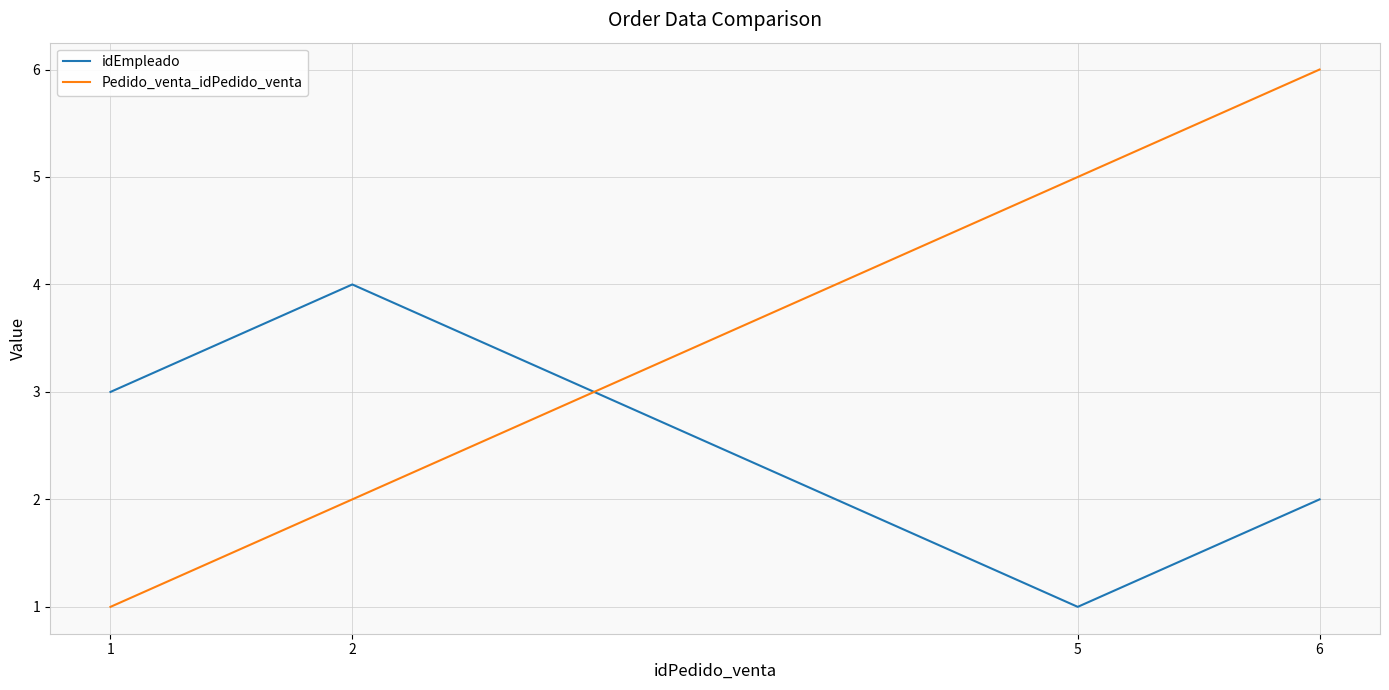

Reading left to right, list all the values displayed in this chart.

idEmpleado: 3	4	1	2
Pedido_venta_idPedido_venta: 1	2	5	6